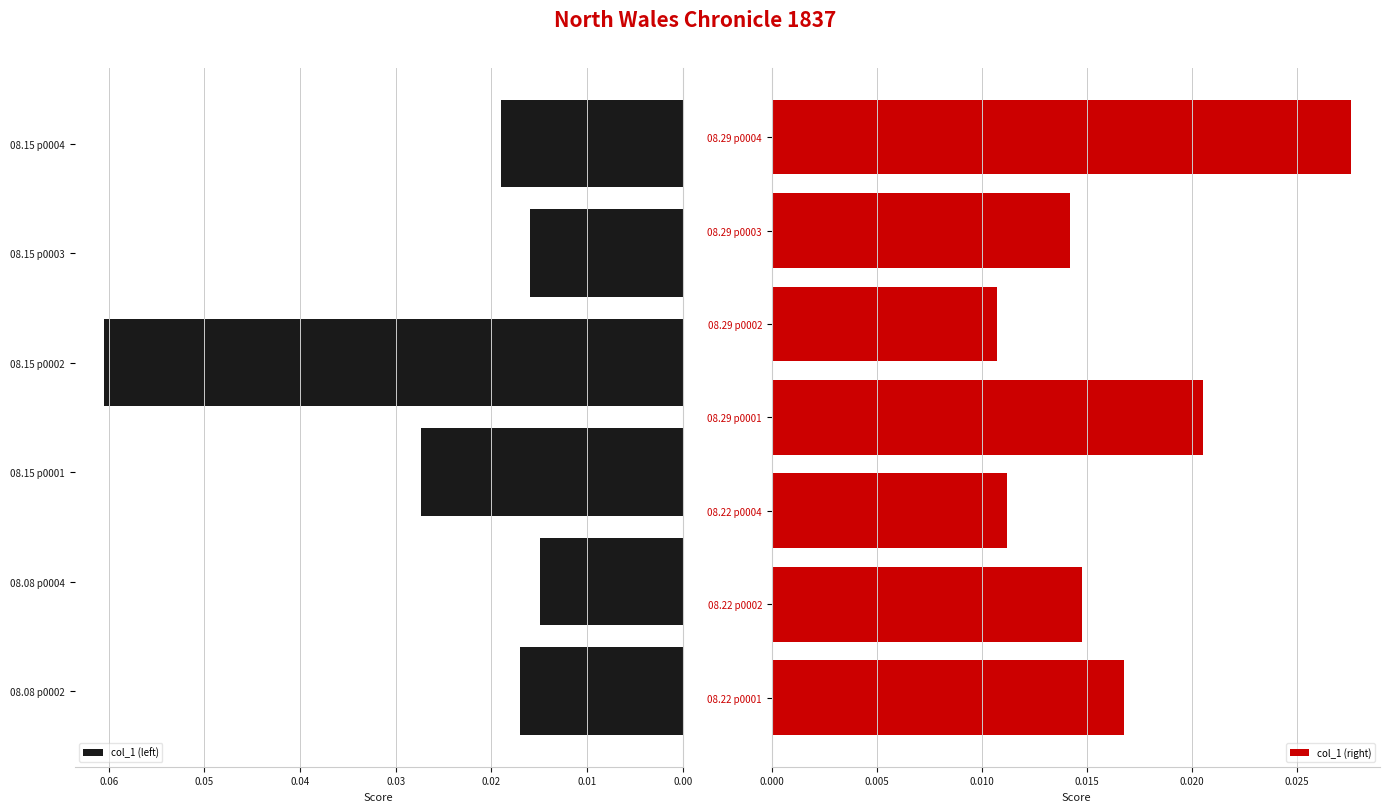

Rank the categories by value from lowest to highest.

1837.08.29_NorthWalesChronicle_0002, 1837.08.22_NorthWalesChronicle_0004, 1837.08.29_NorthWalesChronicle_0003, 1837.08.22_NorthWalesChronicle_0002, 1837.08.08_NorthWalesChronicle_0004, 1837.08.15_NorthWalesChronicle_0003, 1837.08.22_NorthWalesChronicle_0001, 1837.08.08_NorthWalesChronicle_0002, 1837.08.15_NorthWalesChronicle_0004, 1837.08.29_NorthWalesChronicle_0001, 1837.08.15_NorthWalesChronicle_0001, 1837.08.29_NorthWalesChronicle_0004, 1837.08.15_NorthWalesChronicle_0002